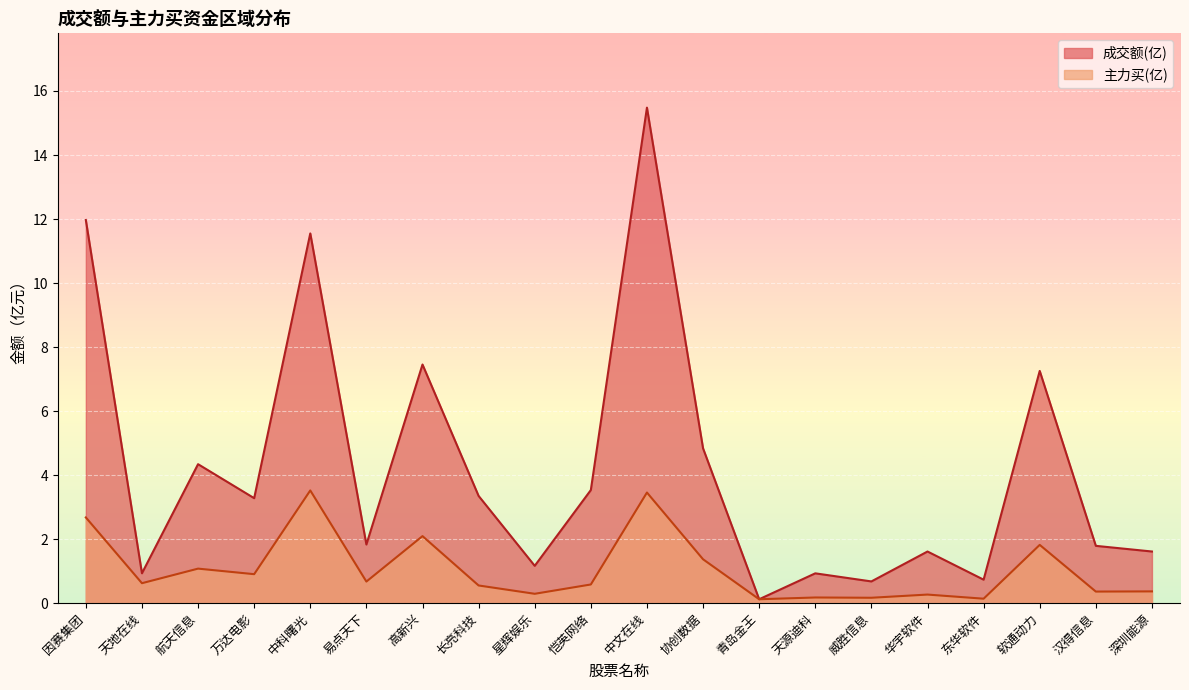

What are all the series names shown in the legend?

成交额(亿), 主力买(亿)